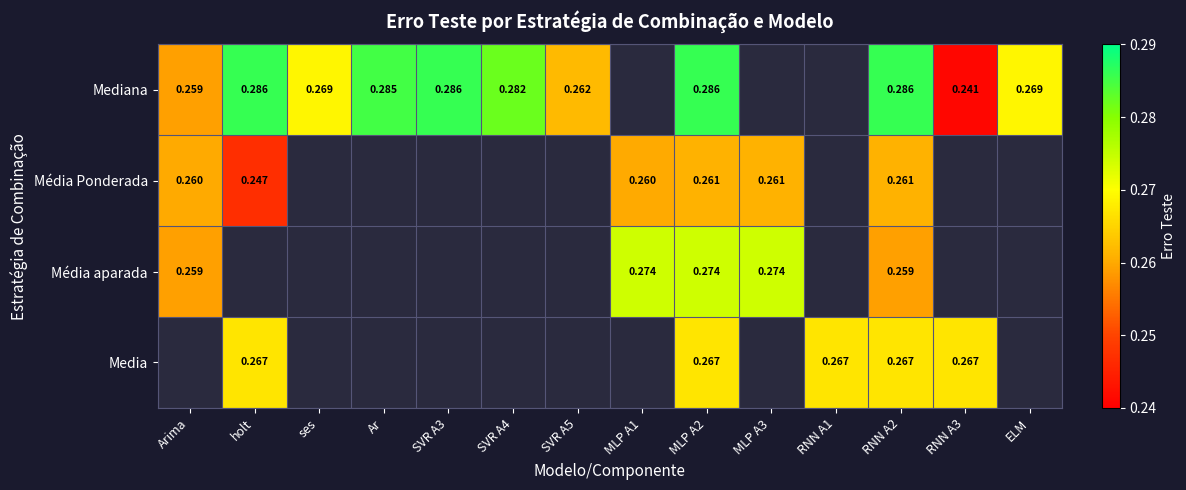

At MLP A2, list the series in order from largest to smallest.

Mediana, Média aparada, Media, Média Ponderada